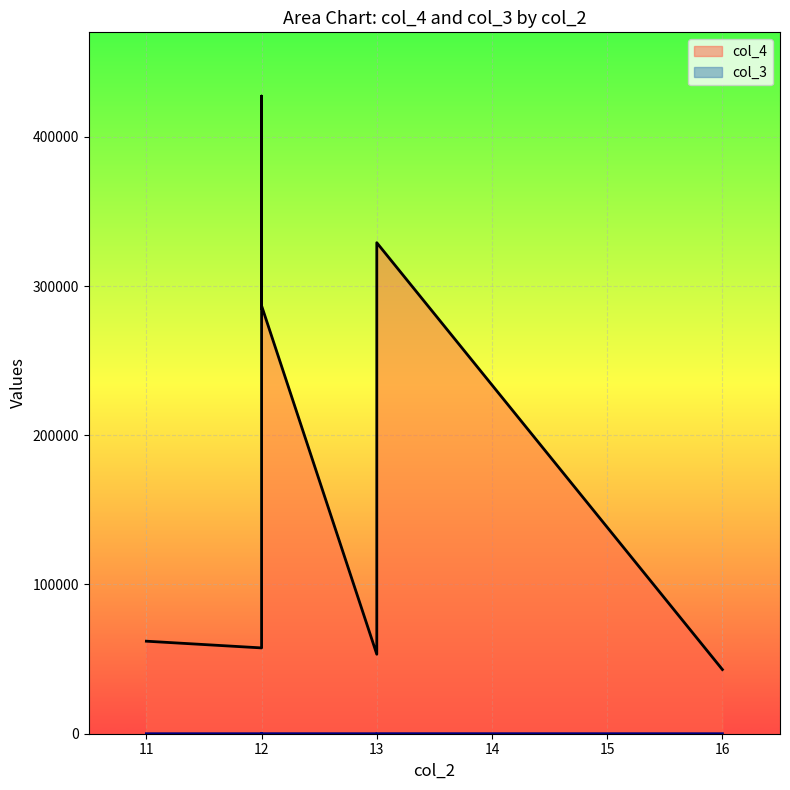

True or false: col_3 and col_4 cross at least once.

False